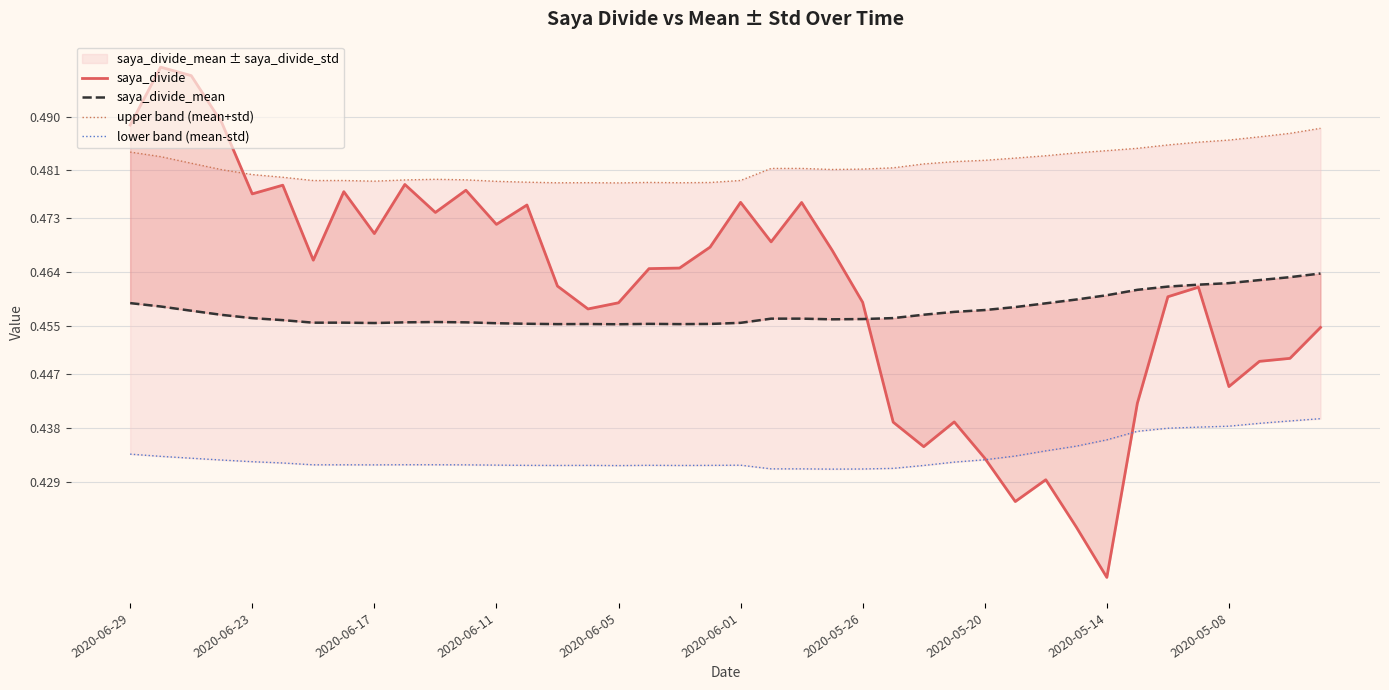

At 34, list the series in order from largest to smallest.

upper band (mean+std), saya_divide_mean, saya_divide, lower band (mean-std)